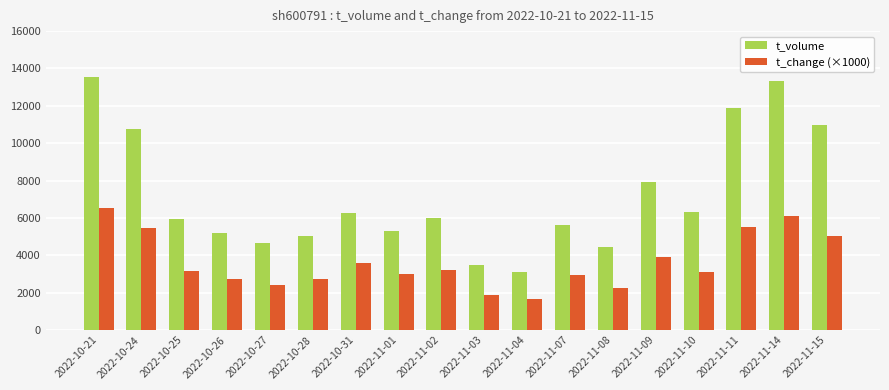

Rank the series by their average value, from lowest to highest.

t_change (×1000), t_volume